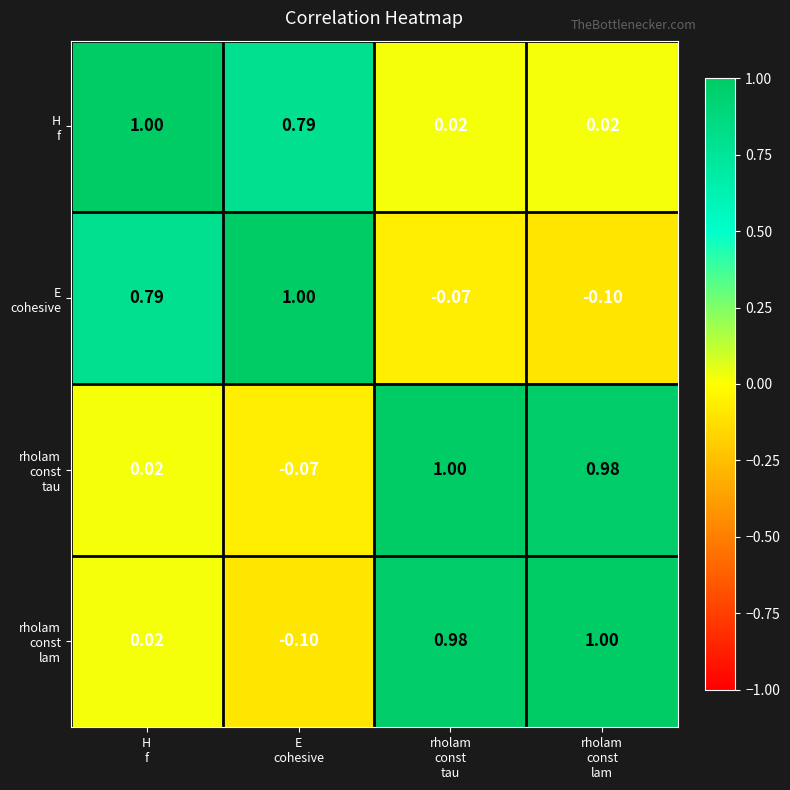

At E cohesive, list the series in order from smallest to largest.

rholam const lam, rholam const tau, H f, E cohesive